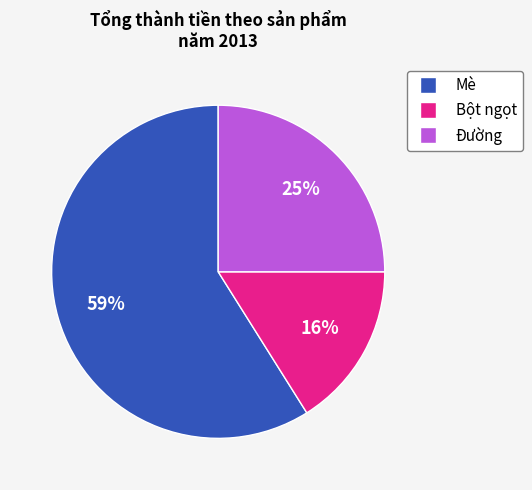

How many slices are in this pie chart?

3